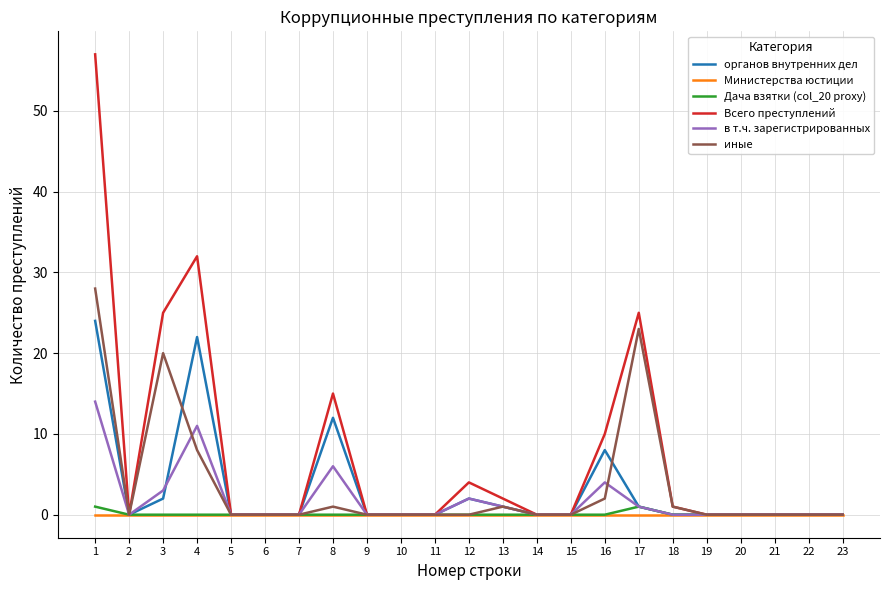

At which category is the sum across all series the highest?

1